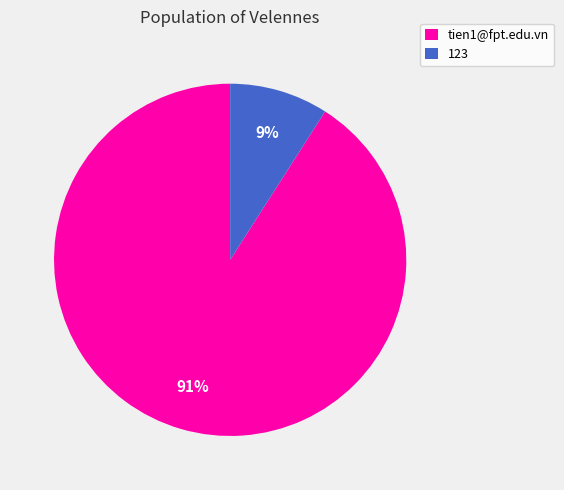

Do 123 and tien1@fpt.edu.vn together represent more than half of the pie?

Yes